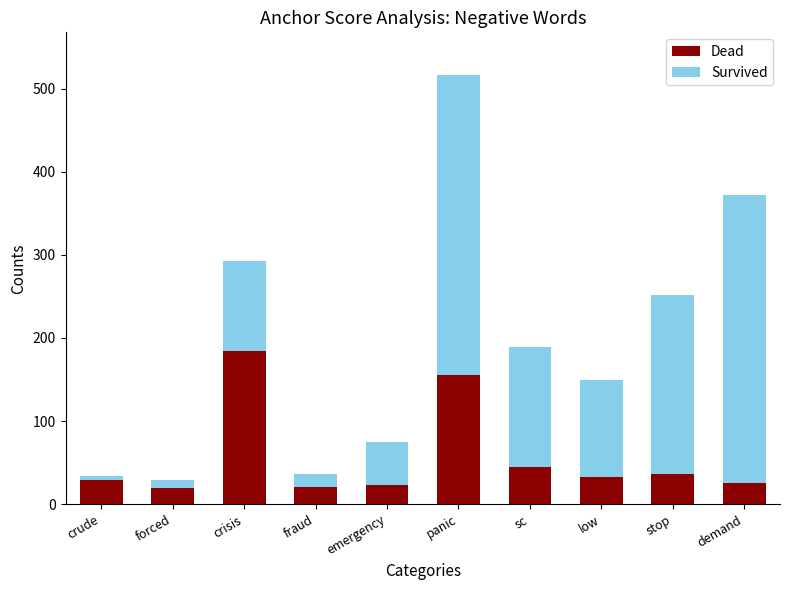

At which label does Dead reach its peak?

crisis